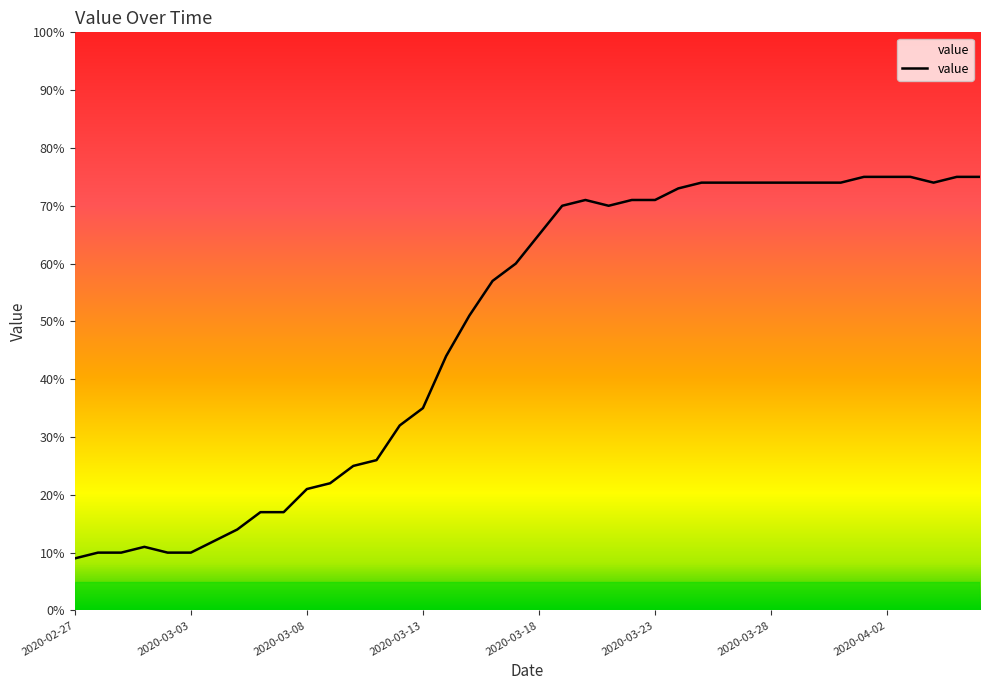

What is the greatest value displayed?

75